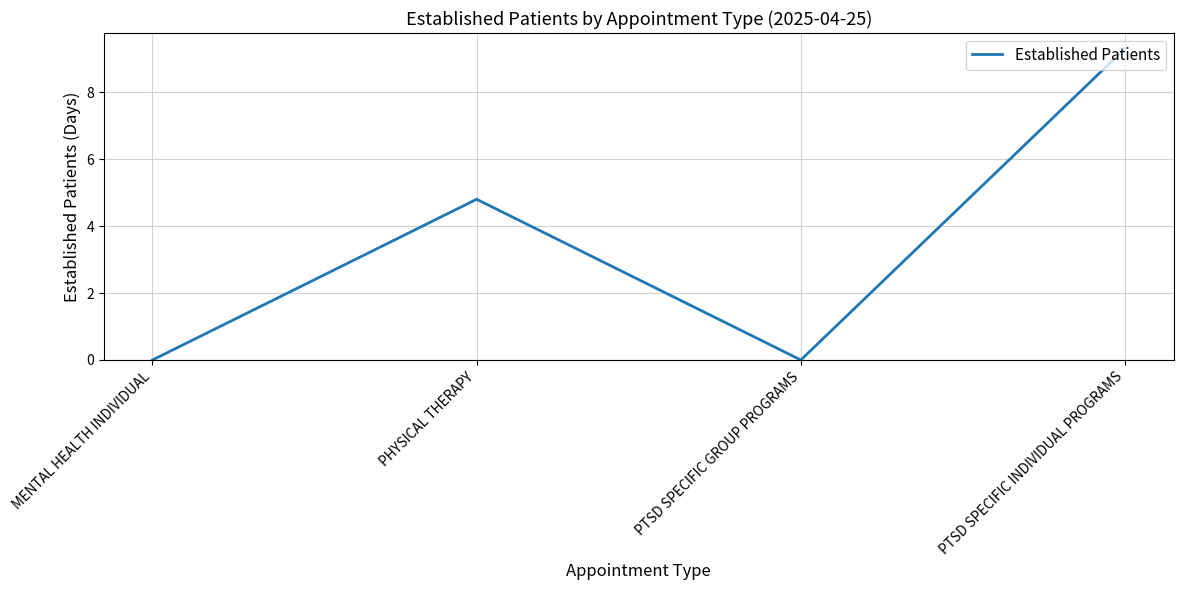

At which category does the data reach its first local peak?

PHYSICAL THERAPY